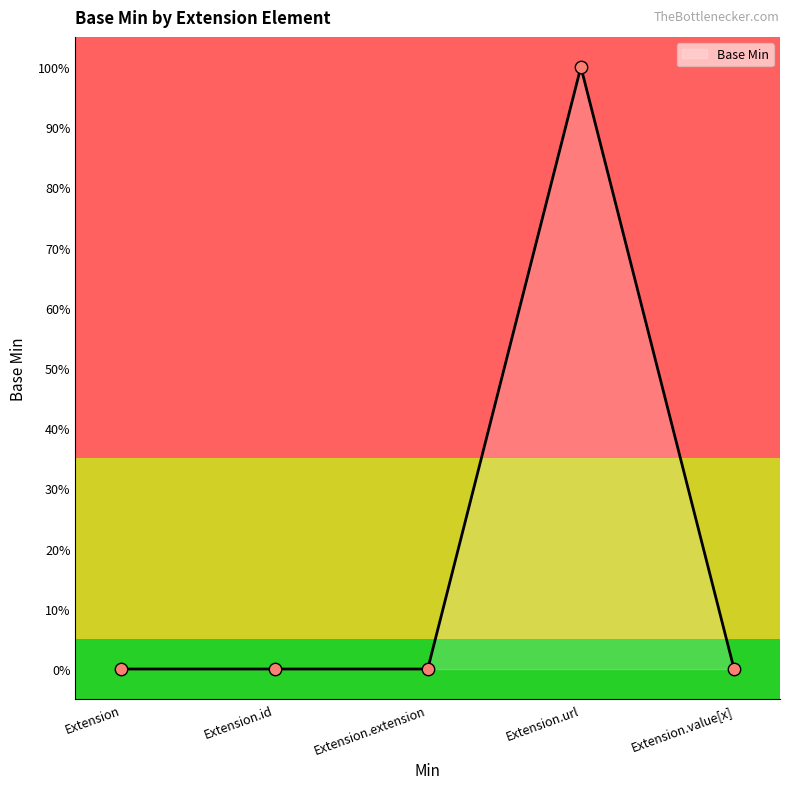

Which has a higher value, Extension.extension or Extension?

Extension.extension